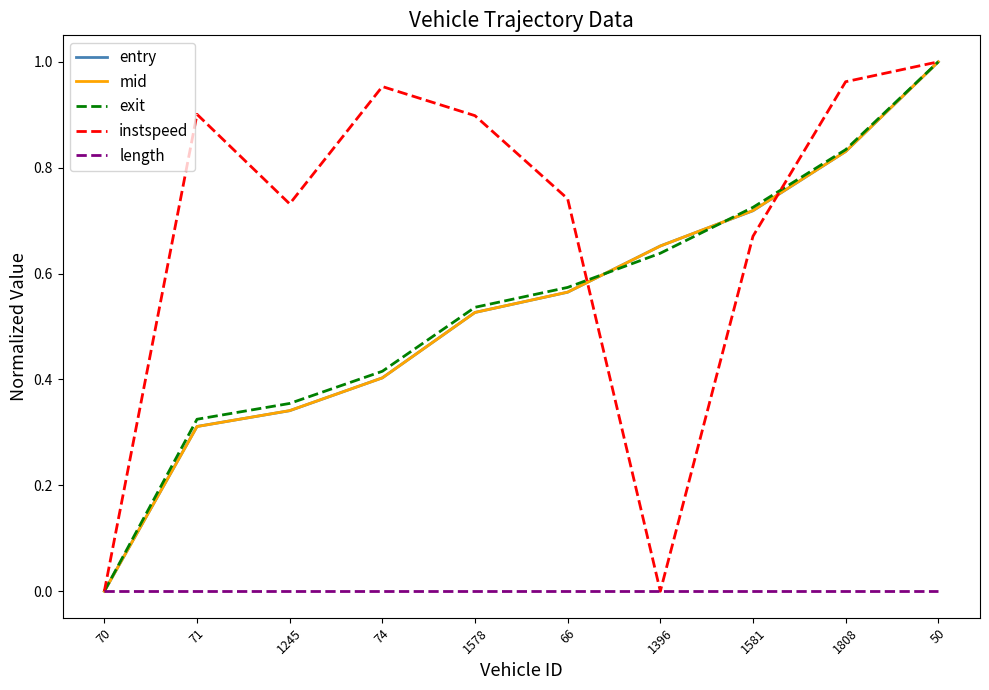

Which series has the largest total across all categories?

instspeed